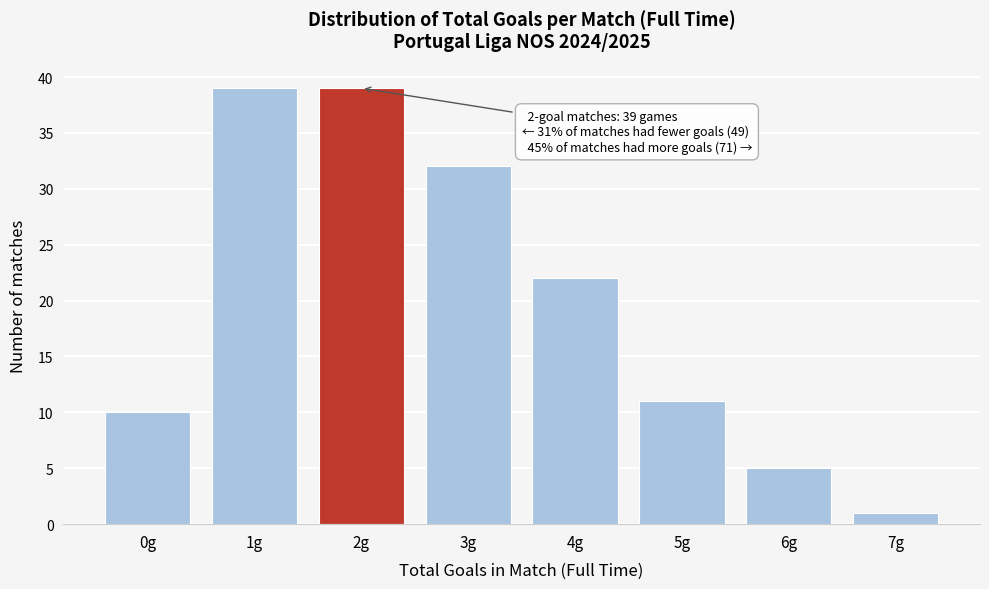

Reading right to left, transcribe all the data shown in this chart.

1	5	11	22	32	39	39	10